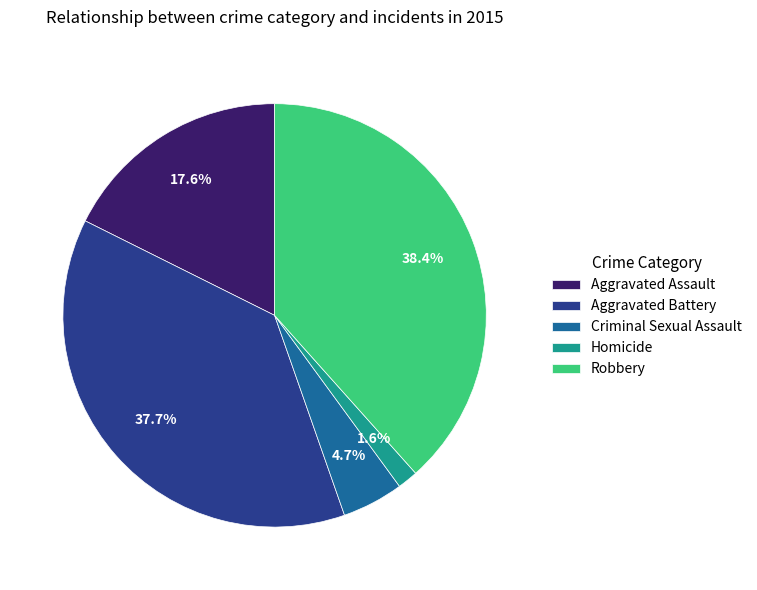

Rank the categories by value from lowest to highest.

Homicide, Criminal Sexual Assault, Aggravated Assault, Aggravated Battery, Robbery